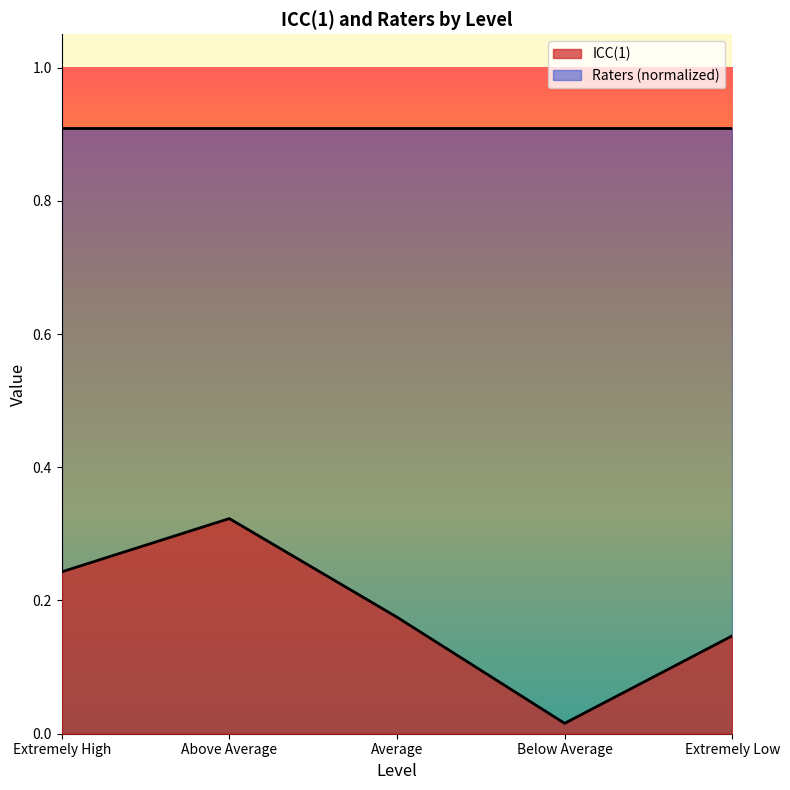

How many series are shown in this chart?

2